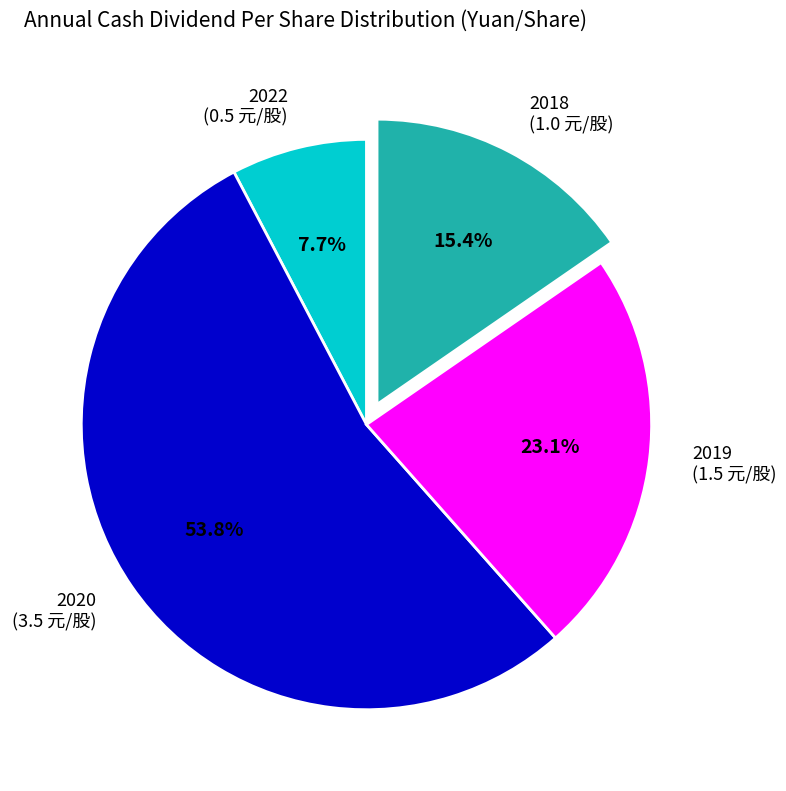

Which slice is the smallest?

2022